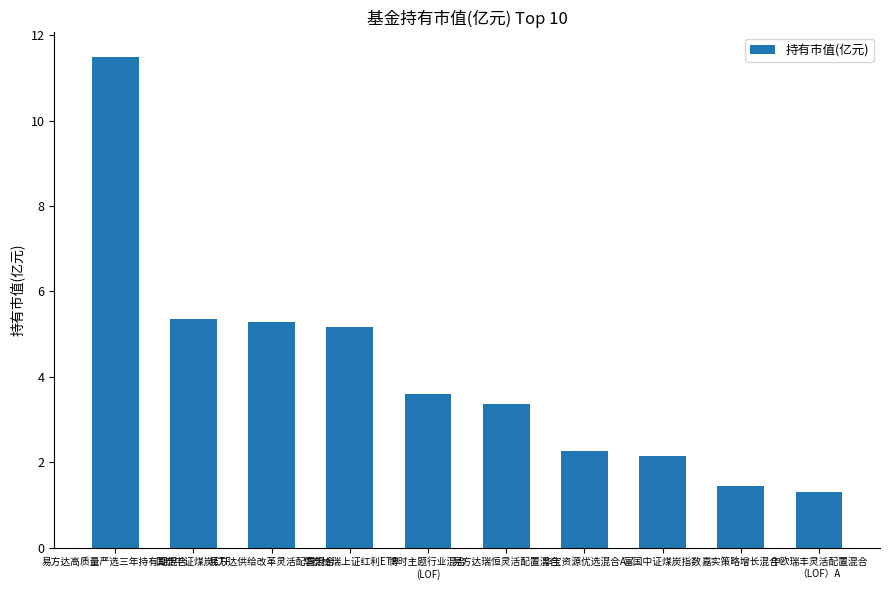

What is the label of the 6th bar from the left?

易方达瑞恒灵活配置混合